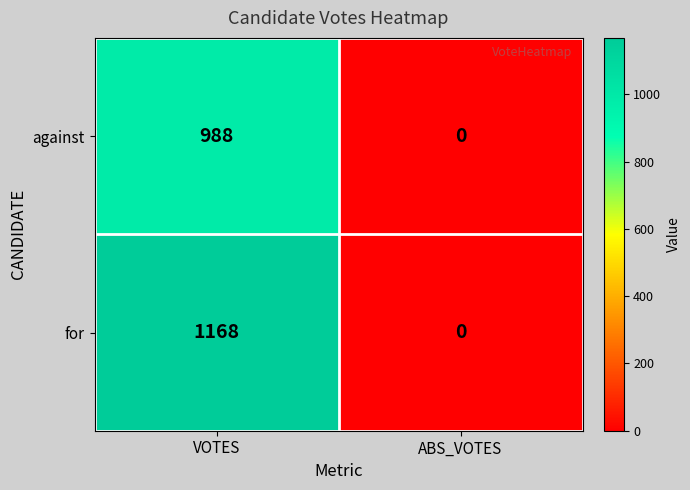

Between VOTES and ABS_VOTES, which series saw the biggest shift?

for